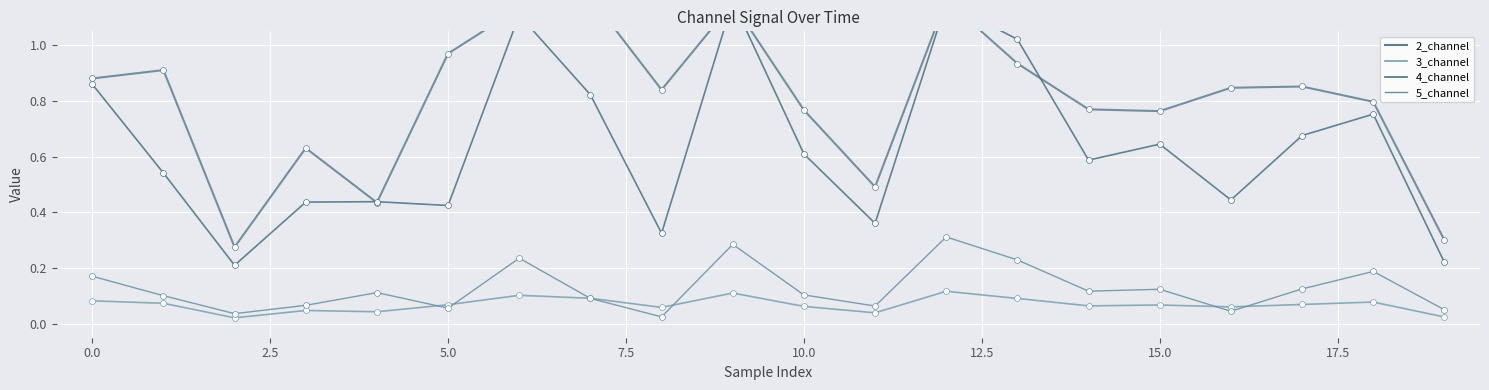

Is the value of 4_channel at 15 greater than the value of 5_channel at 15?

Yes